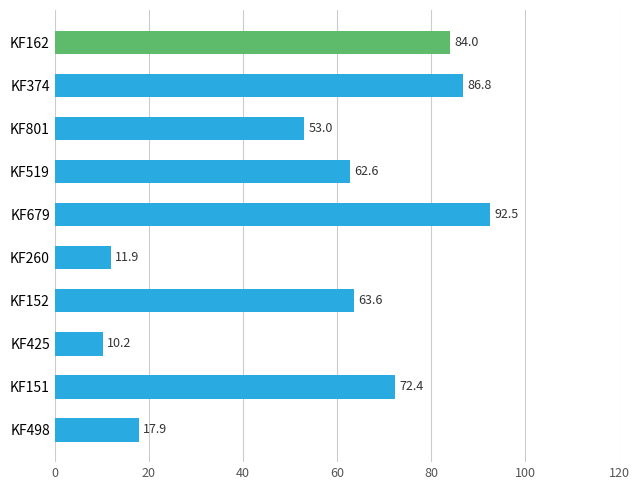

Does the chart contain any negative values?

No